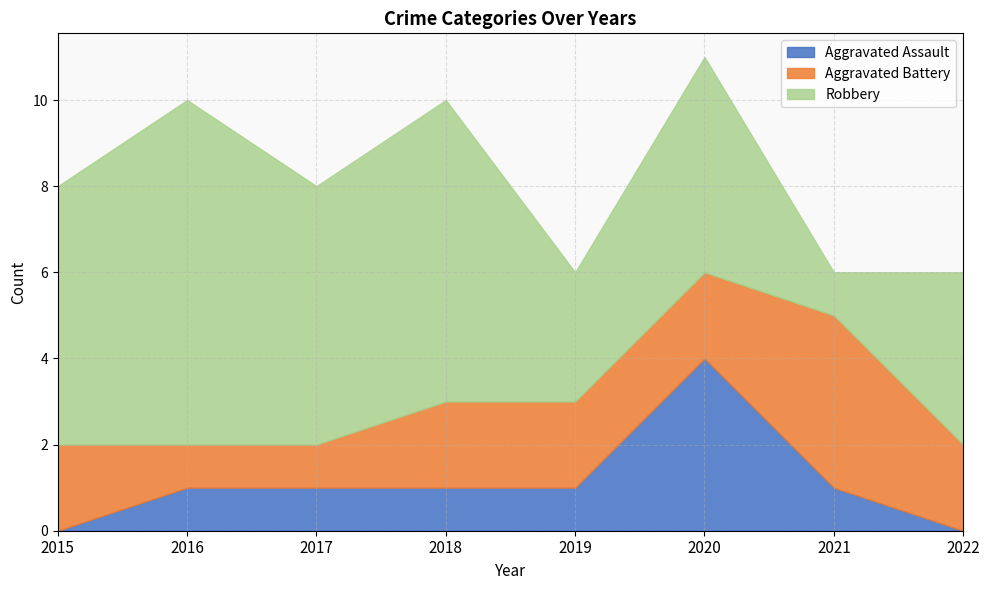

At which label does Aggravated Battery first exceed 2?

2021